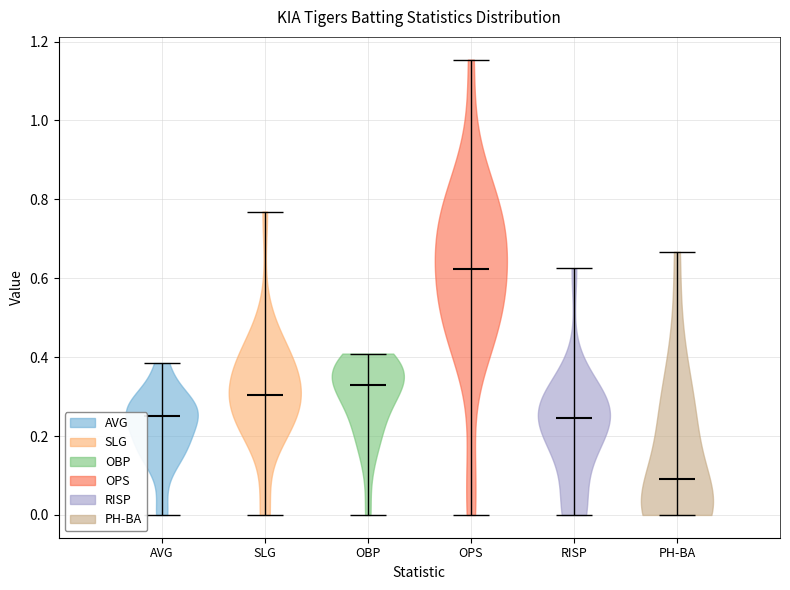

Reading left to right, read every violin against the y-axis: where its median line is, and the lowest and highest points it reaches. The values are not printed on the chart, so give them approximately, as read against the axis.

AVG: median line 0.26, lowest point 0.00, highest point 0.38
SLG: median line 0.30, lowest point 0.00, highest point 0.76
OBP: median line 0.34, lowest point 0.00, highest point 0.40
OPS: median line 0.62, lowest point 0.00, highest point 1.16
RISP: median line 0.24, lowest point 0.00, highest point 0.62
PH-BA: median line 0.10, lowest point 0.00, highest point 0.66